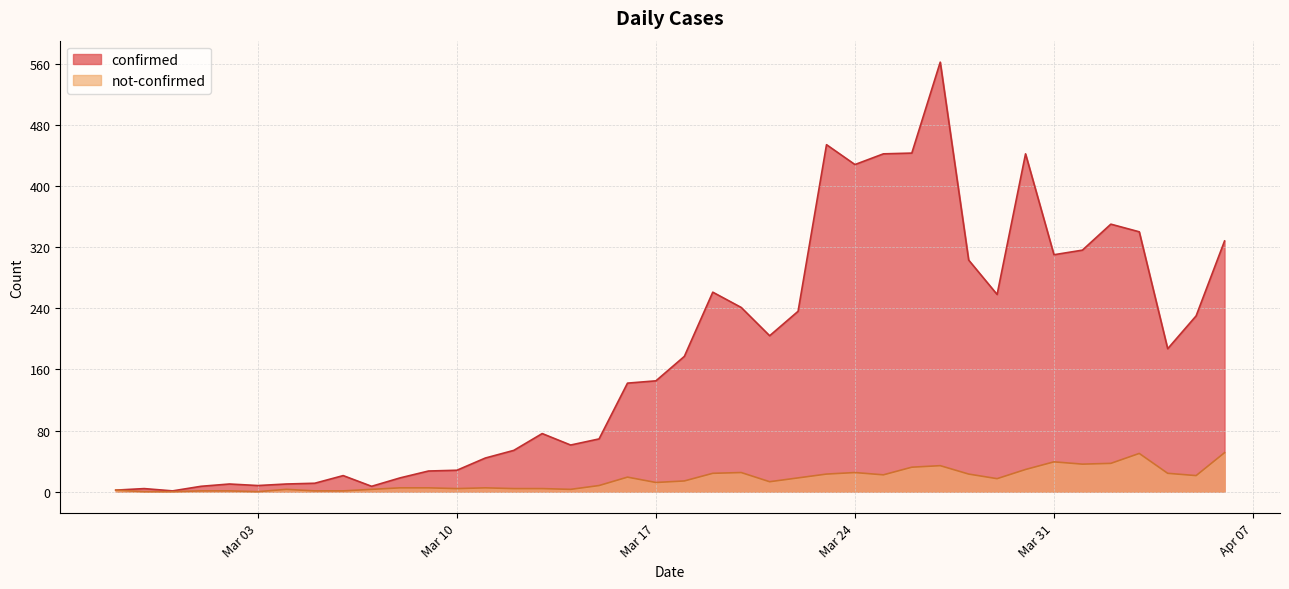

What is the difference between the second highest and minimum values in the not-confirmed series?

50